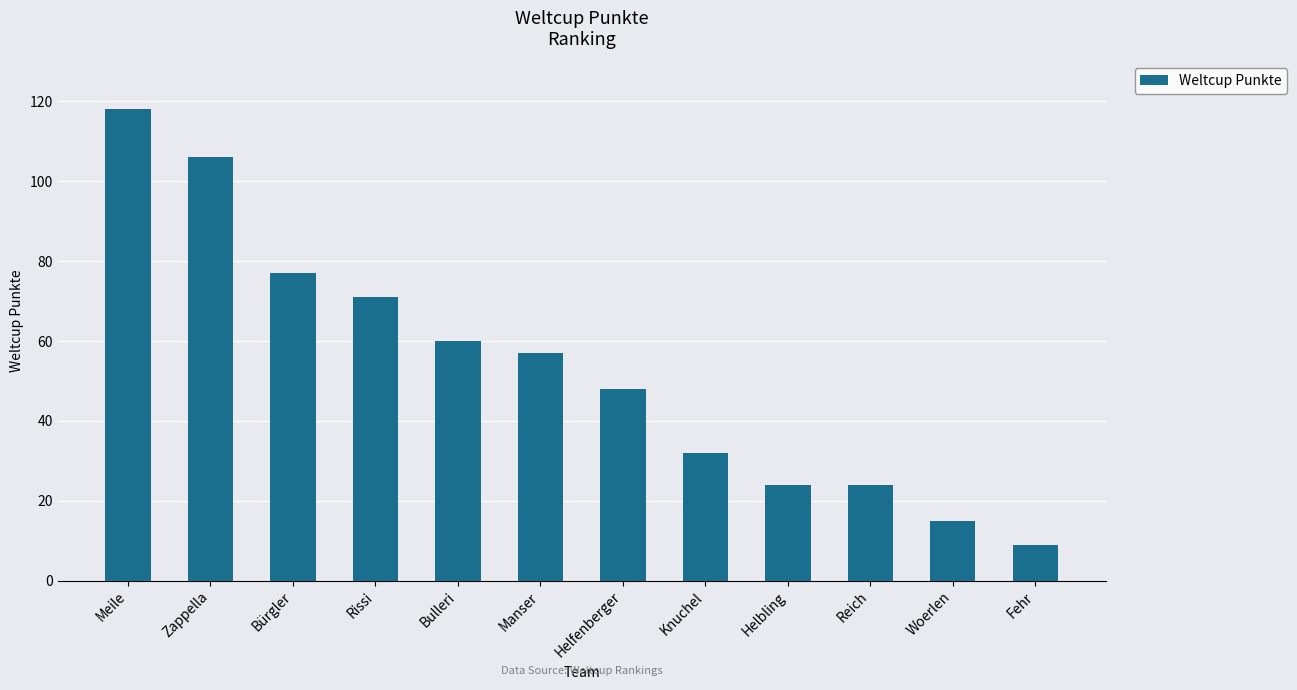

What is the change in value from Woerlen to Fehr?

-6